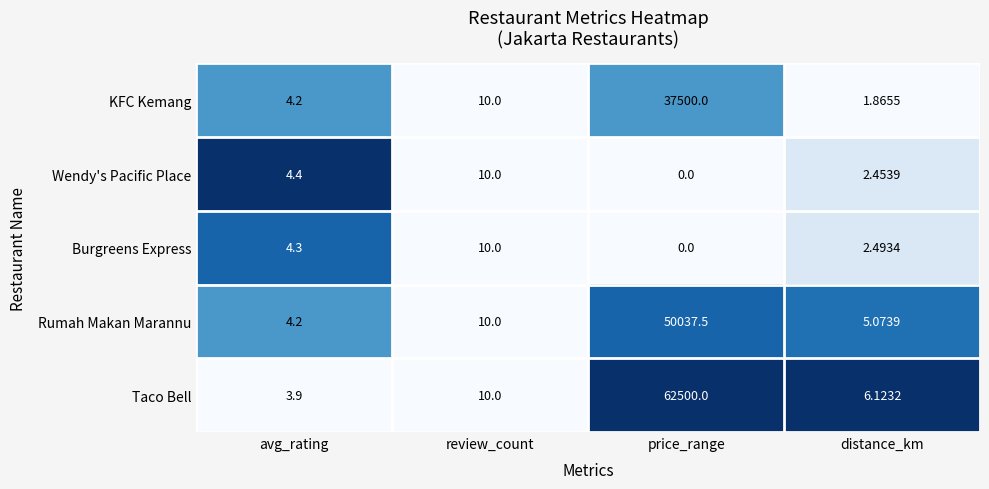

Which category has the highest value in the Wendy's Pacific Place series?

review_count